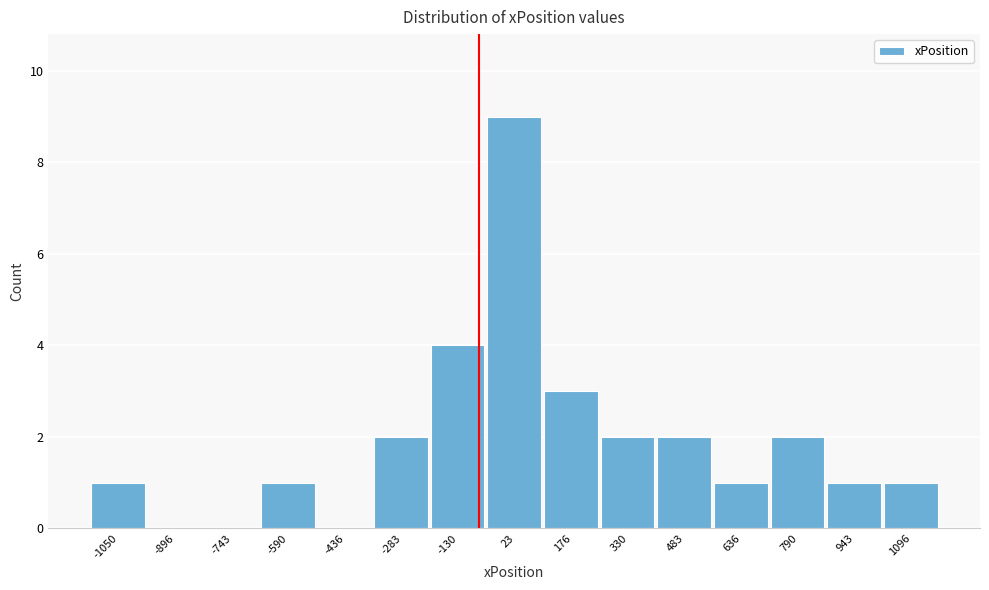

Reading right to left, extract all data points from this chart.

1096=1	943=1	790=2	636=1	483=2	330=2	176=3	23=9	-130=4	-283=2	-436=0	-590=1	-743=0	-896=0	-1050=1